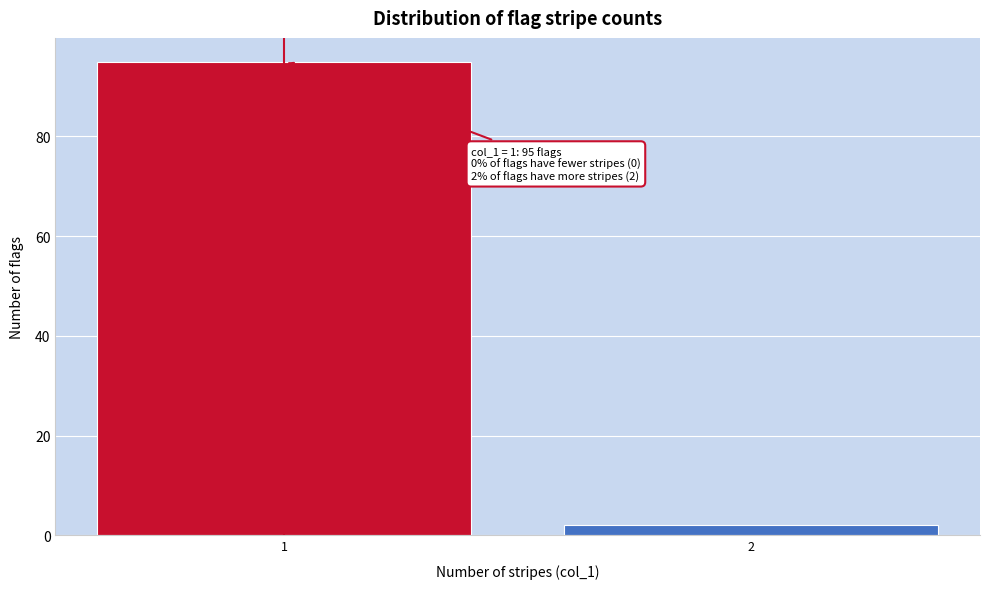

Reading left to right, extract all data points from this chart.

1=95	2=2